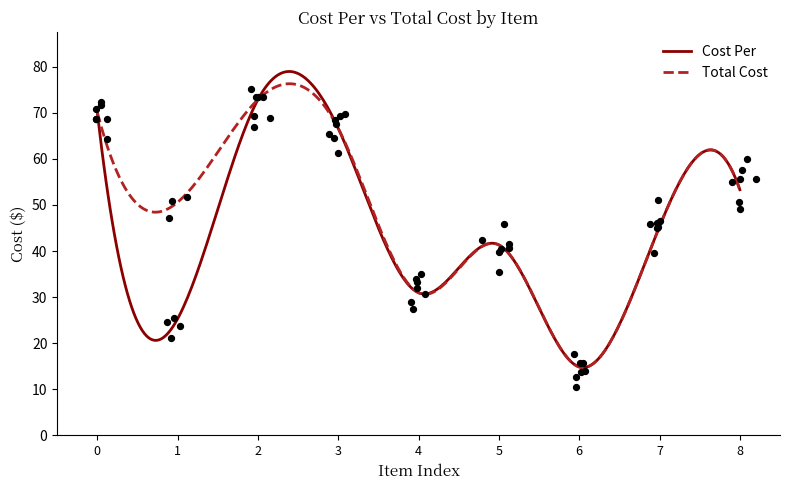

What is the highest value of the Total Cost series?

76.3